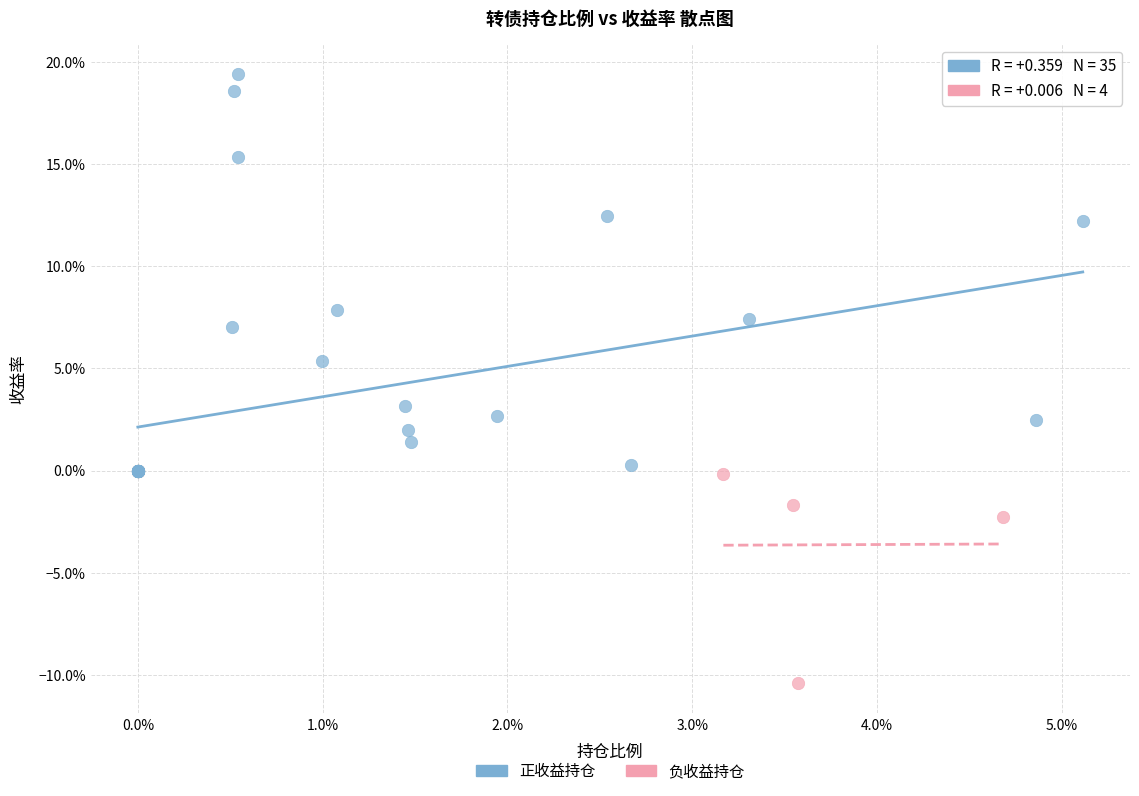

Which series contains the lowest Y value?

负收益持仓